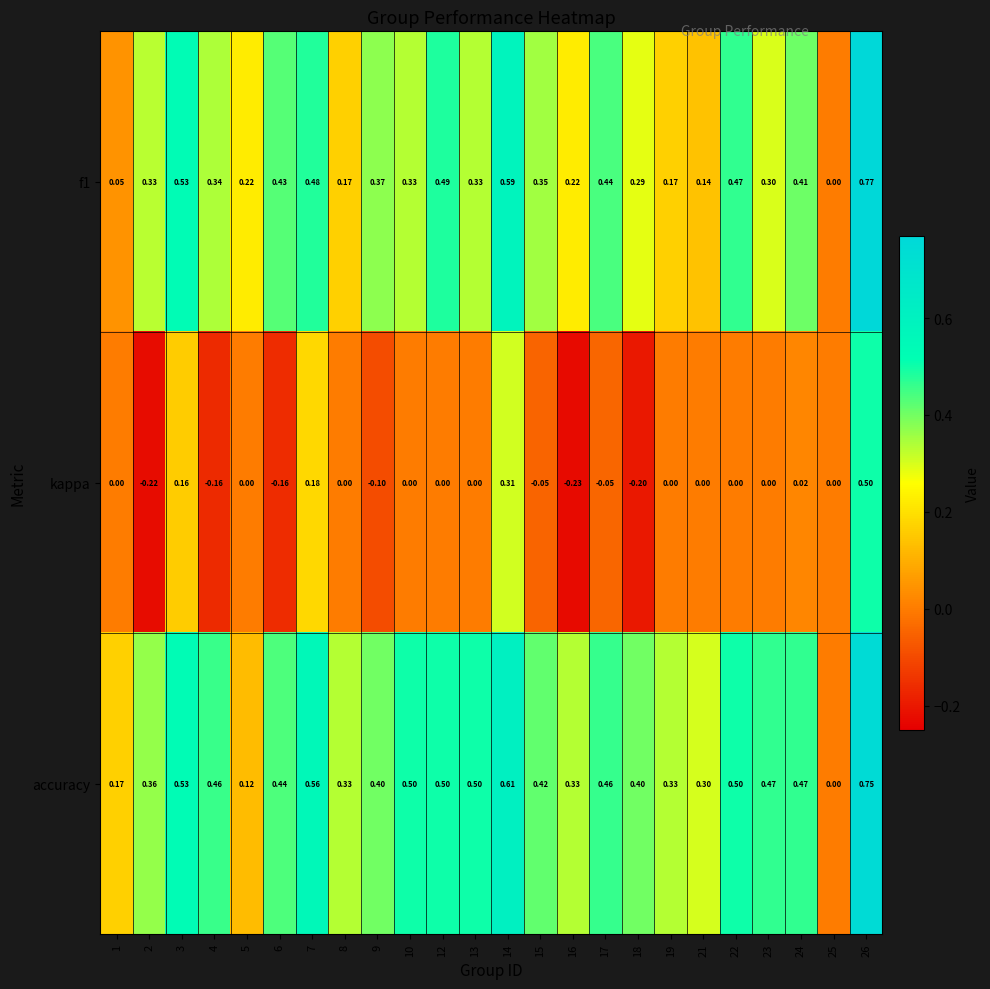

Is the value of kappa at 17 greater than the value of f1 at 17?

No